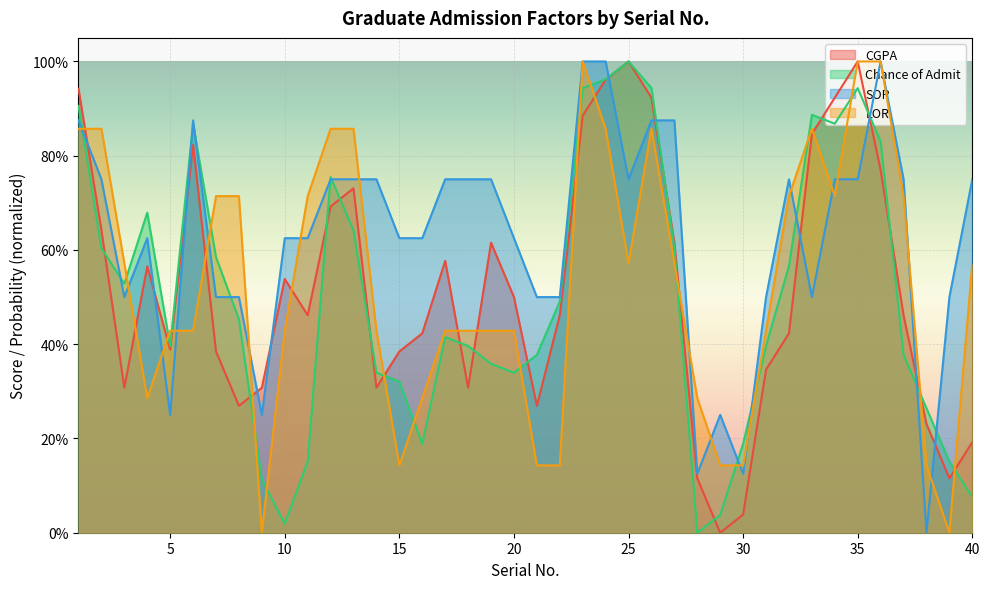

Which series has the largest total across all categories?

SOP